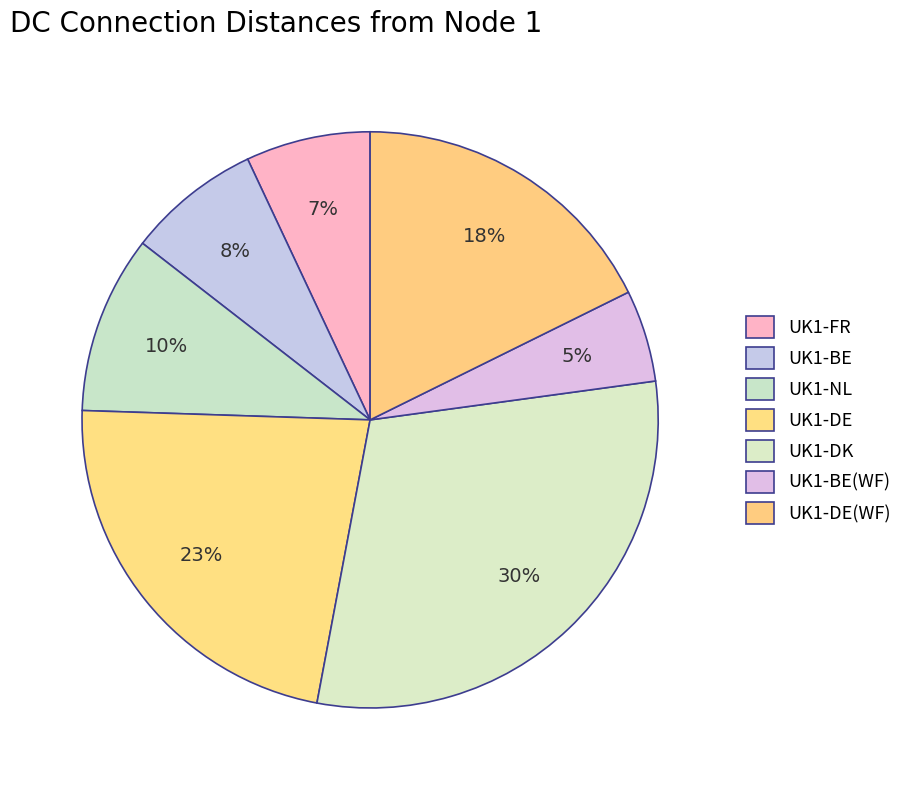

How many segments does this pie chart have?

7